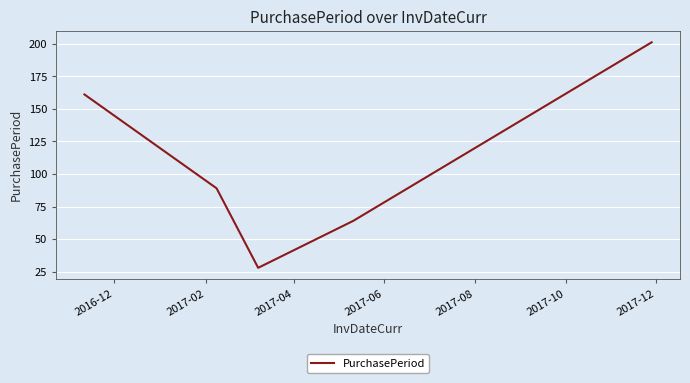

What is the greatest value displayed?

201